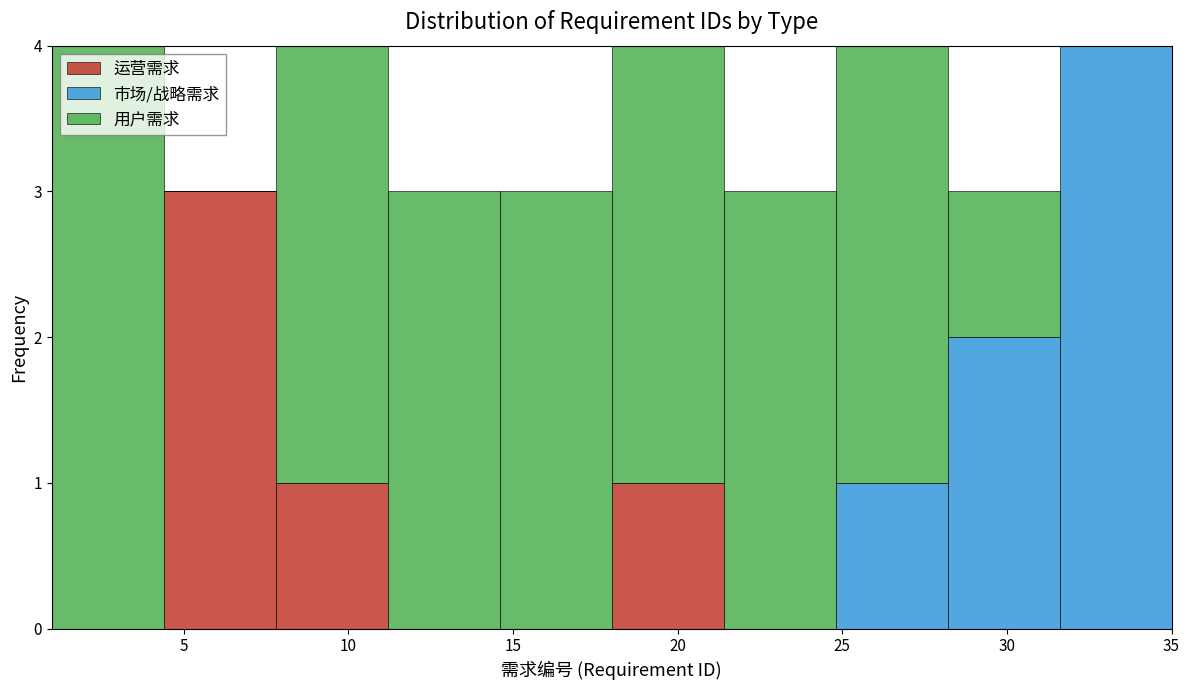

Reading left to right, transcribe this chart: for each stacked bar, give the range it covers on the x-axis and its total height. Neither the bar edges nor the heights are printed on the chart, so give them approximately, as read against the axes.

1.0 to 4.4: 4
4.4 to 7.8: 3
7.8 to 11.2: 4
11.2 to 14.6: 3
14.6 to 18.0: 3
18.0 to 21.4: 4
21.4 to 24.8: 3
24.8 to 28.2: 4
28.2 to 31.6: 3
31.6 to 35.0: 4